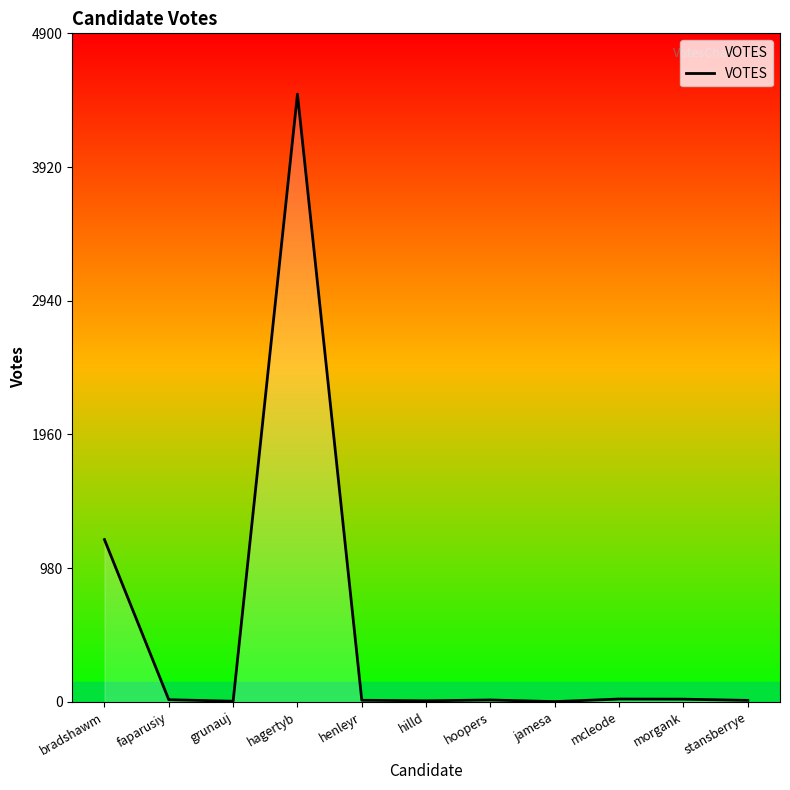

Count the number of data series in this chart.

1